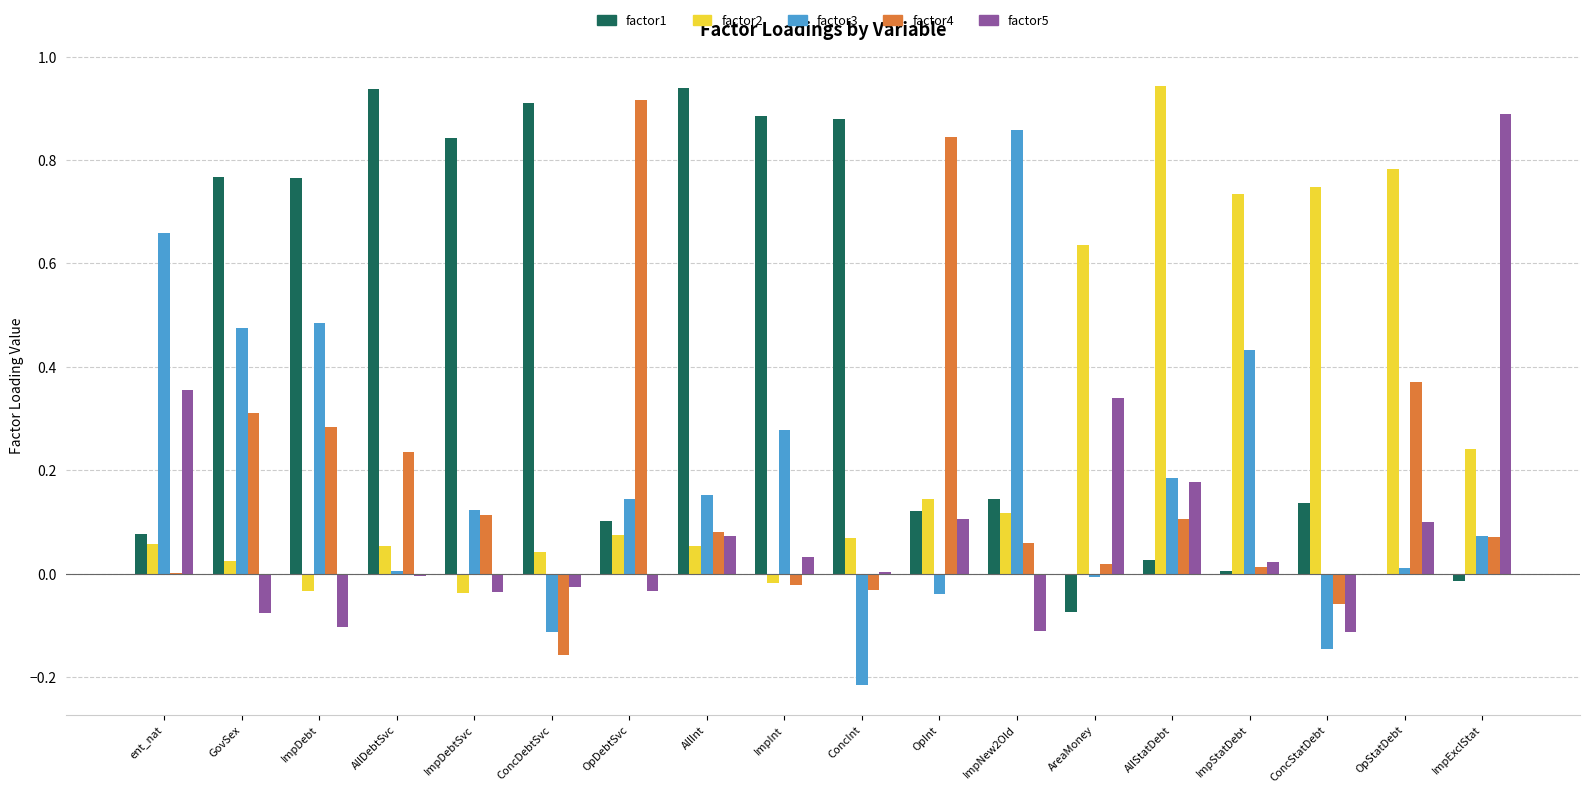

What is the sum of all factor5 values?

1.6